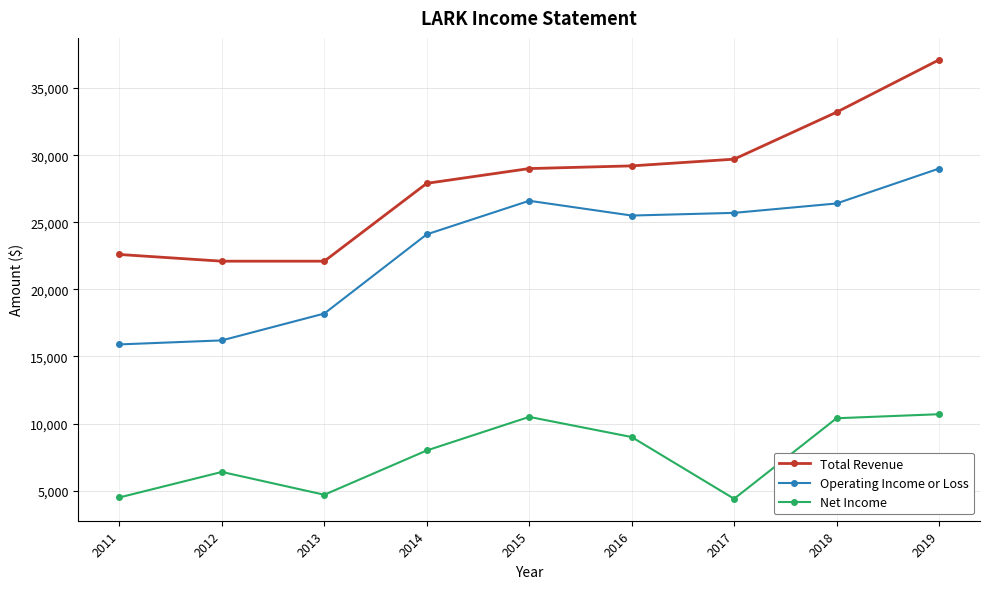

What is the difference between the Operating Income or Loss values at 2015 and 2017?

900